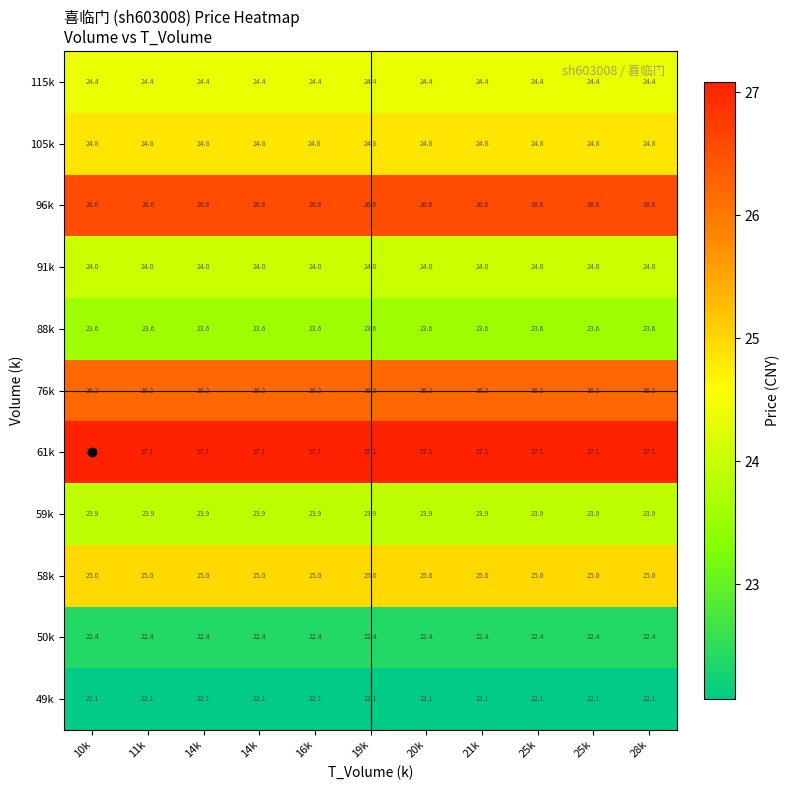

How many distinct data groups are displayed?

11